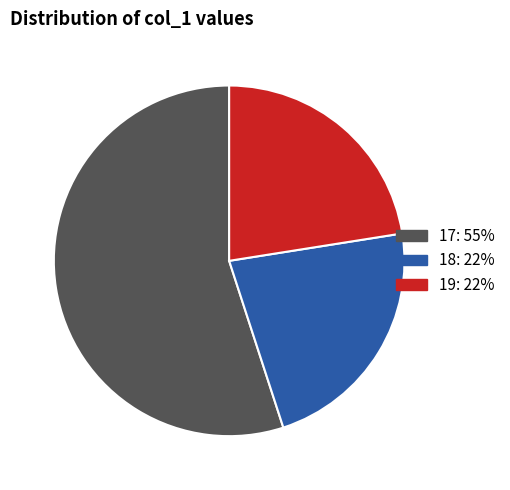

True or false: 19 accounts for 17% of the total.

False